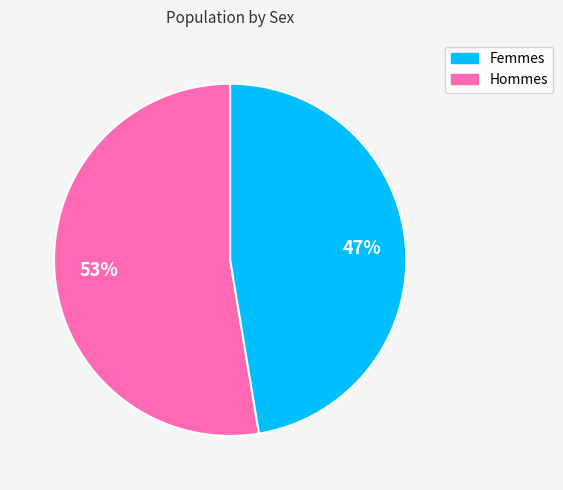

Is there any slice that represents more than half of the pie?

Yes